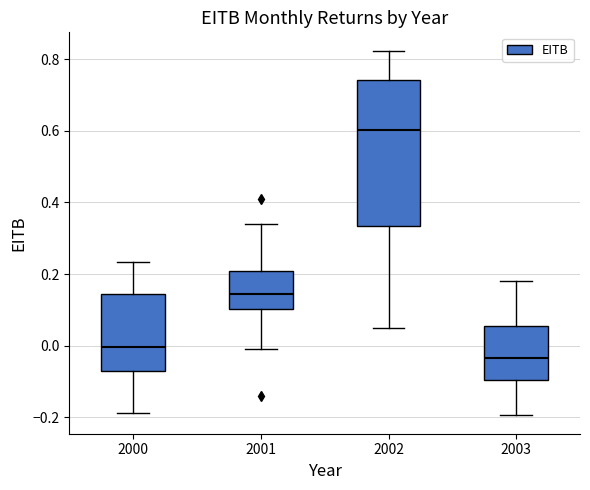

Reading left to right, read every box against the y-axis: the position of its median line, the range the box covers, and the ends of its whiskers. The values are not printed on the chart, so give them approximately, as read against the axis.

2000: median 0.00, box -0.08 to 0.14, whiskers -0.18 to 0.24
2001: median 0.14, box 0.10 to 0.20, whiskers 0.00 to 0.34
2002: median 0.60, box 0.34 to 0.74, whiskers 0.04 to 0.82
2003: median -0.04, box -0.10 to 0.06, whiskers -0.20 to 0.18